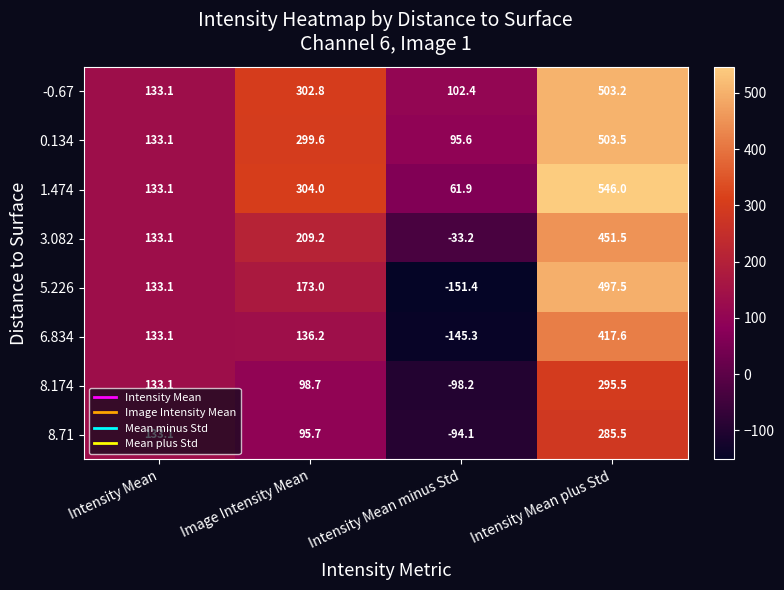

At Image Intensity Mean, list the series in order from smallest to largest.

8.71, 8.174, 6.834, 5.226, 3.082, 0.134, -0.67, 1.474